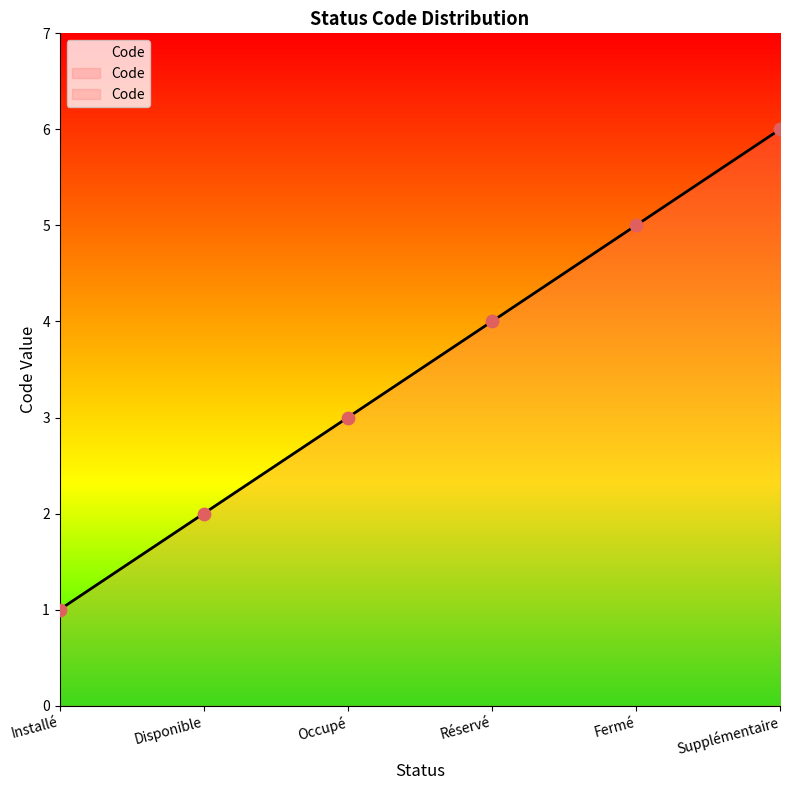

What is the ratio of the value at Fermé to the value at Disponible?

2.5